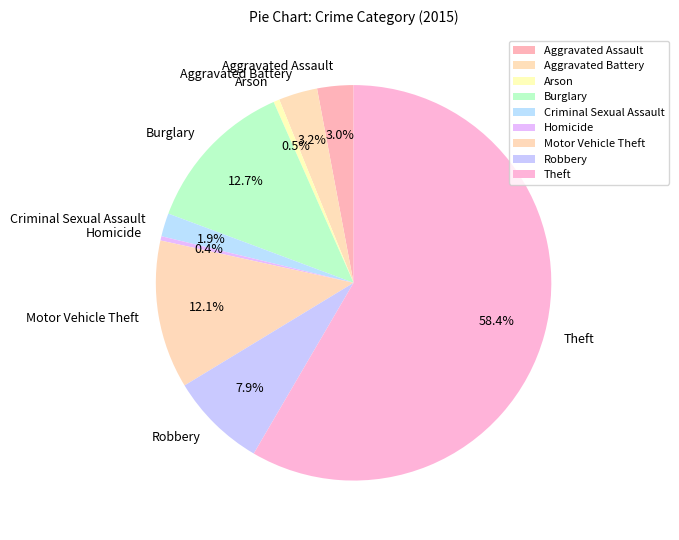

Which has a higher value, Motor Vehicle Theft or Burglary?

Burglary